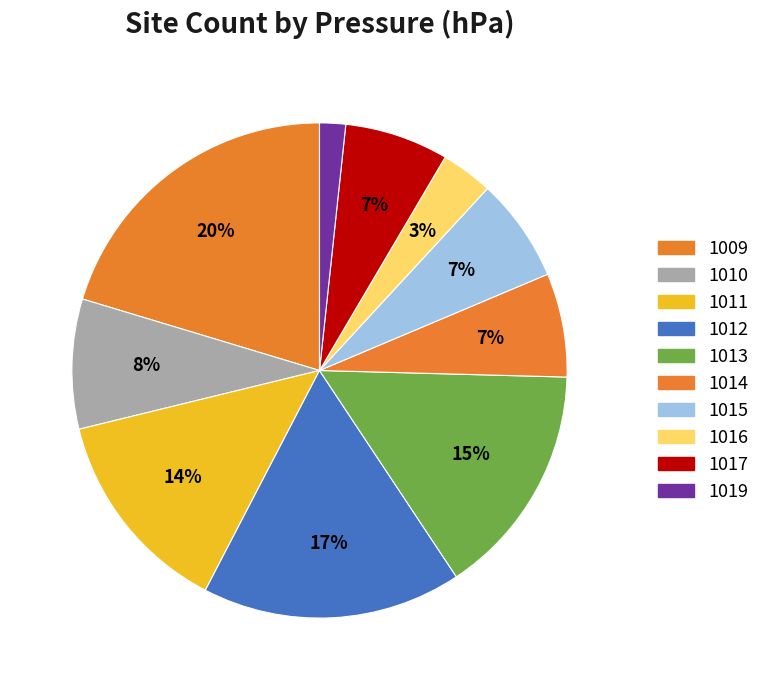

Is it true that 1010 is 1% of the pie?

False